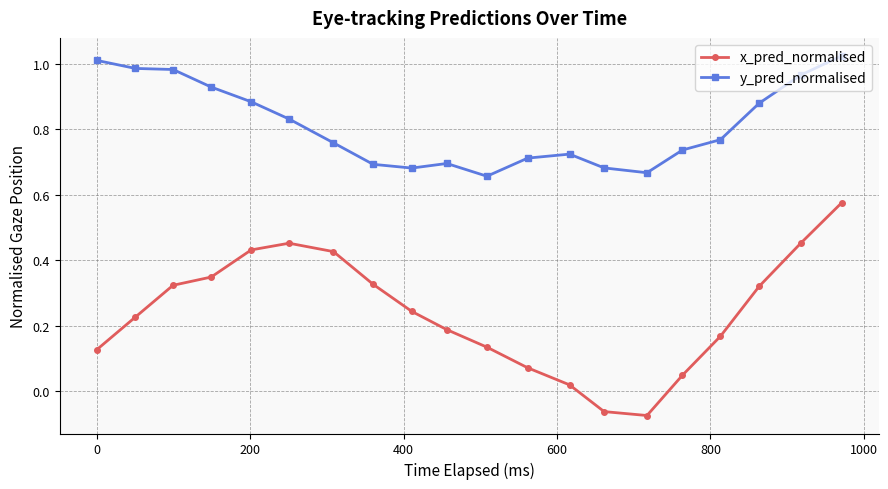

True or false: x_pred_normalised has more than 2 points higher than both neighbors.

False